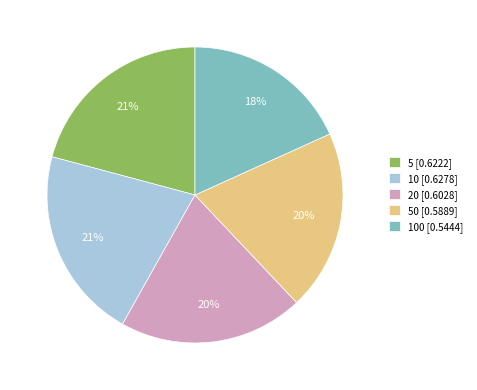

True or false: 20 [0.6028] accounts for 20% of the total.

True